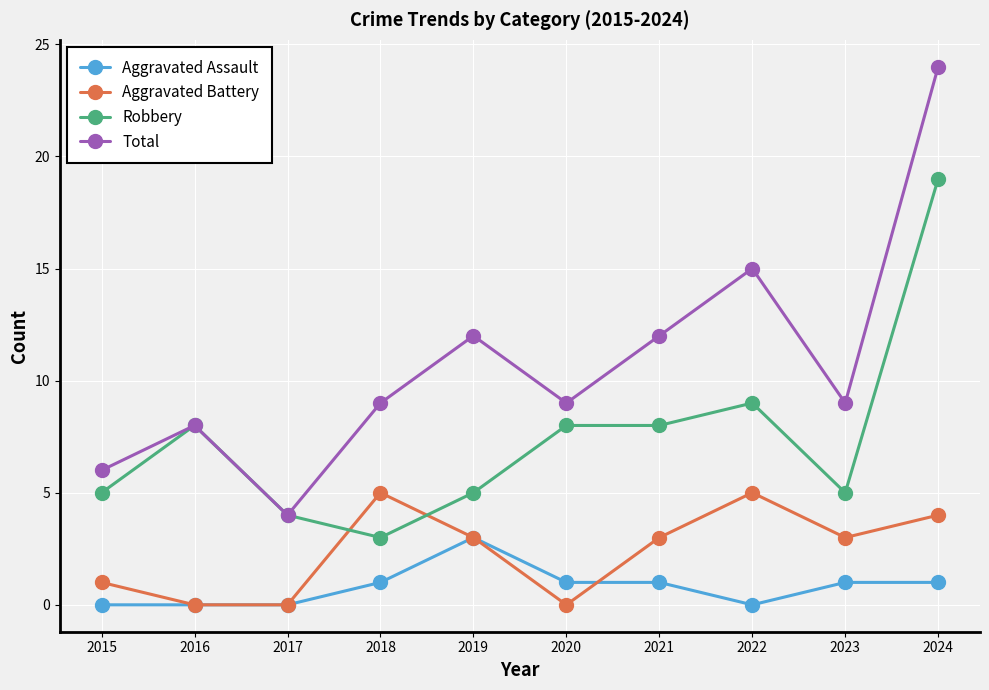

What is the difference between the highest and lowest values at 2015?

6